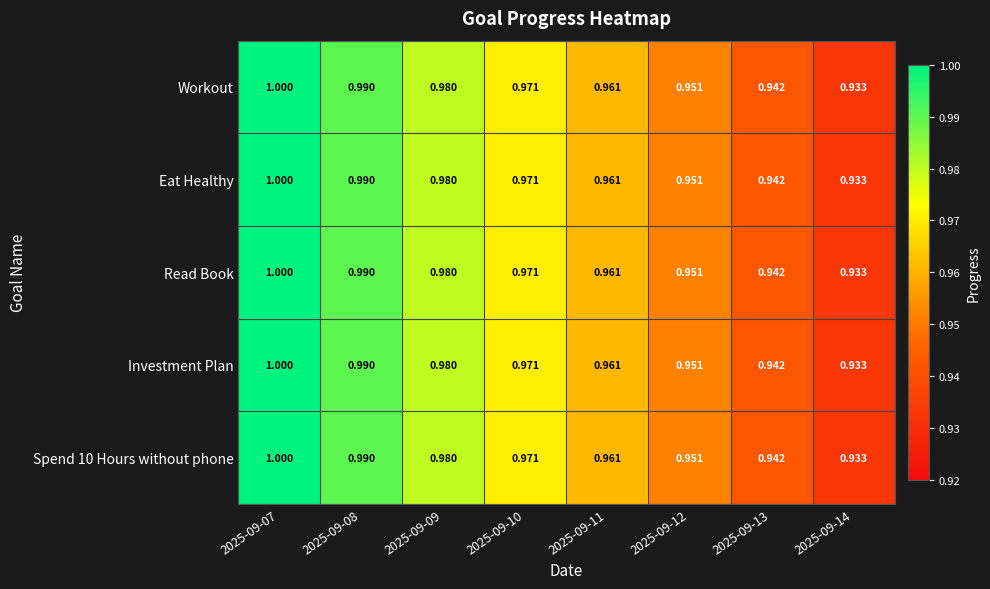

Is the value of Investment Plan at 2025-09-13 greater than the value of Eat Healthy at 2025-09-10?

No